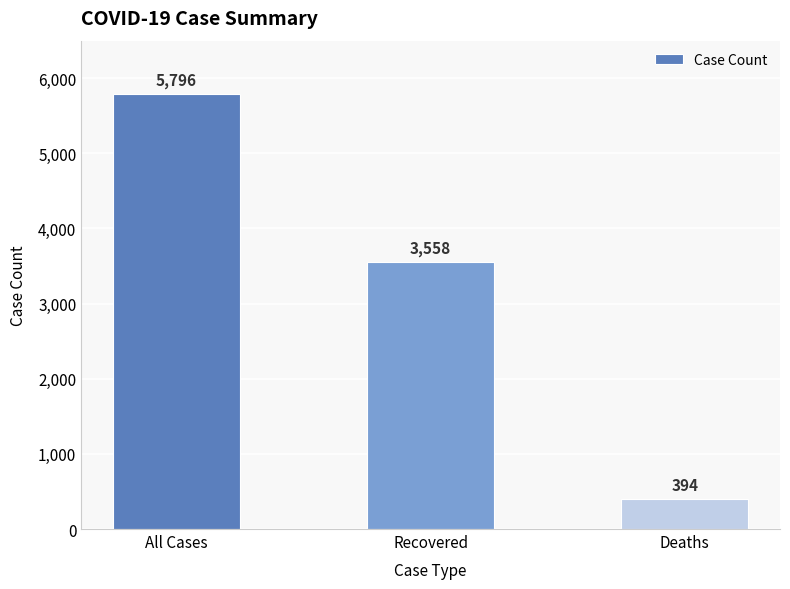

Rank the categories by value from highest to lowest.

All Cases, Recovered, Deaths